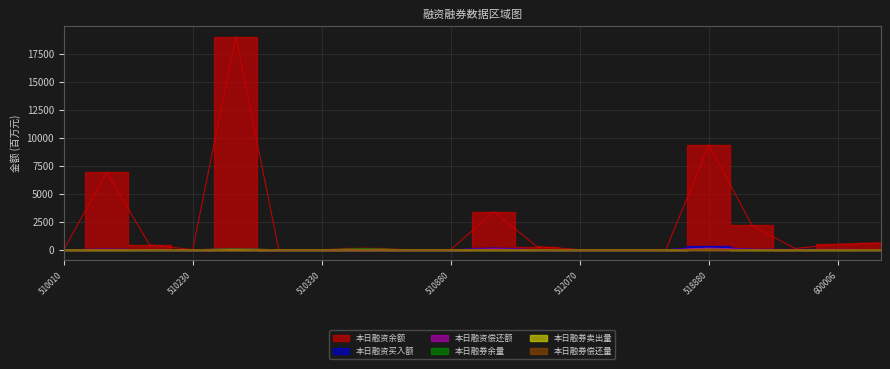

How many interior local valleys does the 本日融资买入额 series have?

4